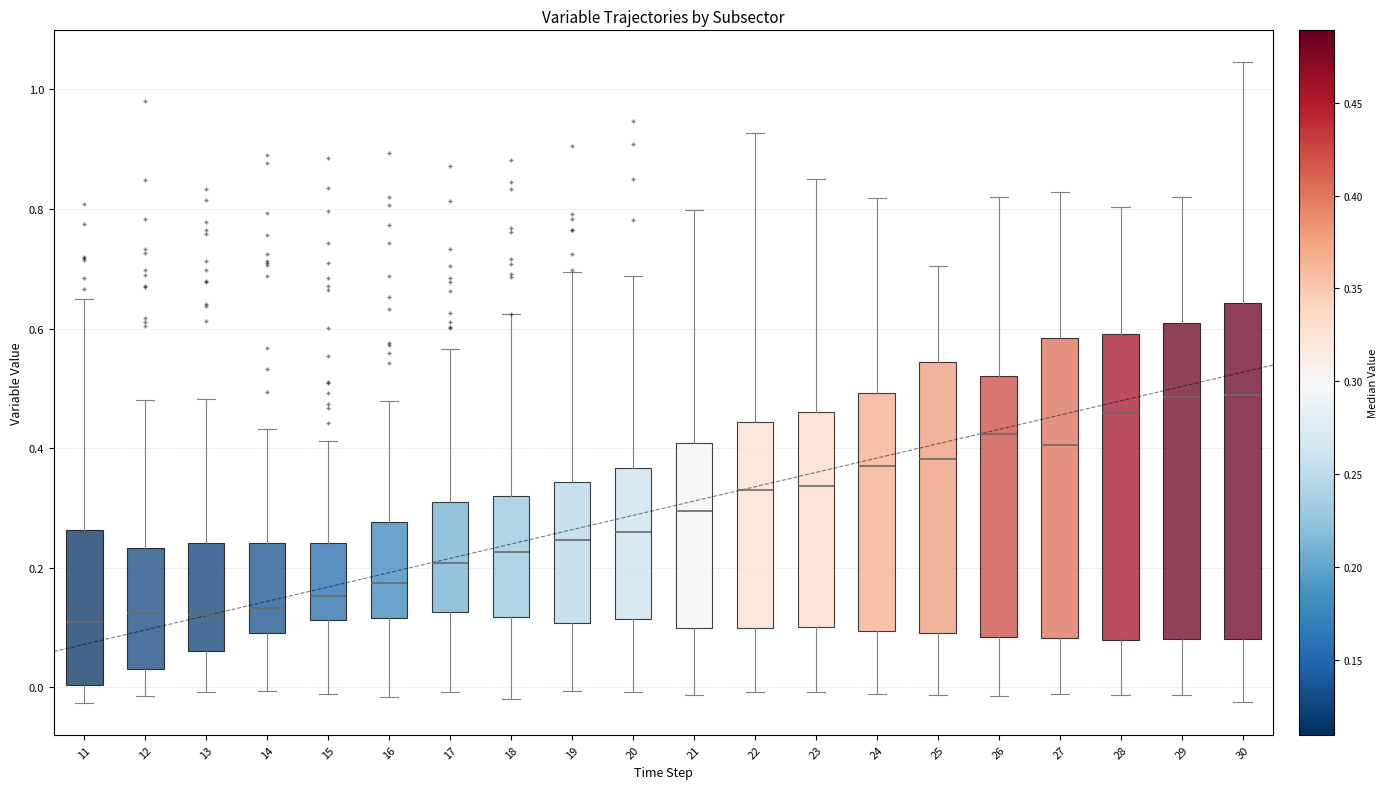

Reading left to right, transcribe this box plot: for each box, give where its median line is, the range the box spans, and where its two whiskers end, as read against the y-axis. The values are not printed on the chart, so give them approximately, as read against the axis.

11: median 0.10, box 0.00 to 0.26, whiskers -0.02 to 0.64
12: median 0.12, box 0.02 to 0.24, whiskers -0.02 to 0.48
13: median 0.12, box 0.06 to 0.24, whiskers 0.00 to 0.48
14: median 0.14, box 0.10 to 0.24, whiskers 0.00 to 0.44
15: median 0.16, box 0.12 to 0.24, whiskers -0.02 to 0.42
16: median 0.18, box 0.12 to 0.28, whiskers -0.02 to 0.48
17: median 0.20, box 0.12 to 0.30, whiskers 0.00 to 0.56
18: median 0.22, box 0.12 to 0.32, whiskers -0.02 to 0.62
19: median 0.24, box 0.10 to 0.34, whiskers 0.00 to 0.70
20: median 0.26, box 0.12 to 0.36, whiskers 0.00 to 0.68
21: median 0.30, box 0.10 to 0.40, whiskers -0.02 to 0.80
22: median 0.32, box 0.10 to 0.44, whiskers 0.00 to 0.92
23: median 0.34, box 0.10 to 0.46, whiskers 0.00 to 0.86
24: median 0.38, box 0.10 to 0.50, whiskers -0.02 to 0.82
25: median 0.38, box 0.10 to 0.54, whiskers -0.02 to 0.70
26: median 0.42, box 0.08 to 0.52, whiskers -0.02 to 0.82
27: median 0.40, box 0.08 to 0.58, whiskers -0.02 to 0.82
28: median 0.46, box 0.08 to 0.60, whiskers -0.02 to 0.80
29: median 0.48, box 0.08 to 0.60, whiskers -0.02 to 0.82
30: median 0.48, box 0.08 to 0.64, whiskers -0.02 to 1.04